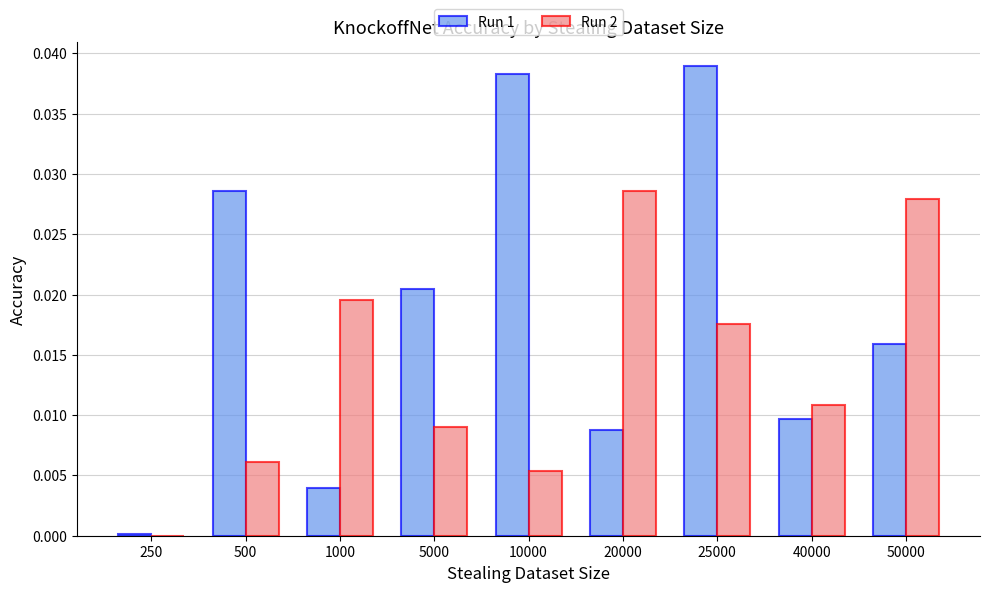

How many groups of bars are there?

9